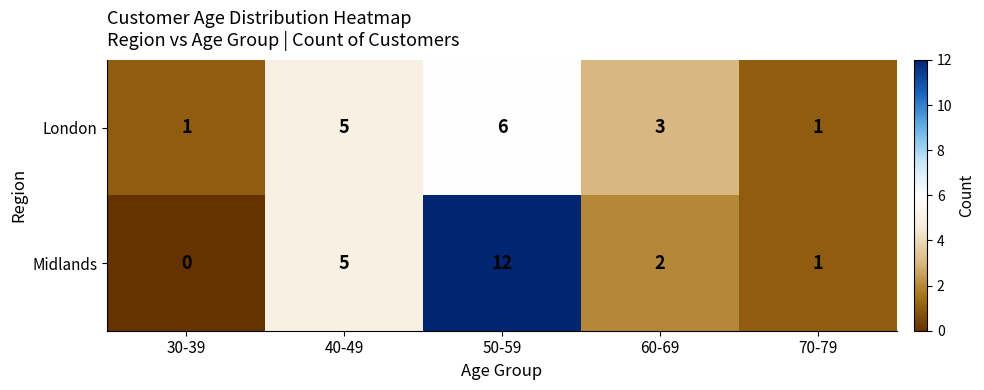

Which series changed the most between 60-69 and 70-79?

London